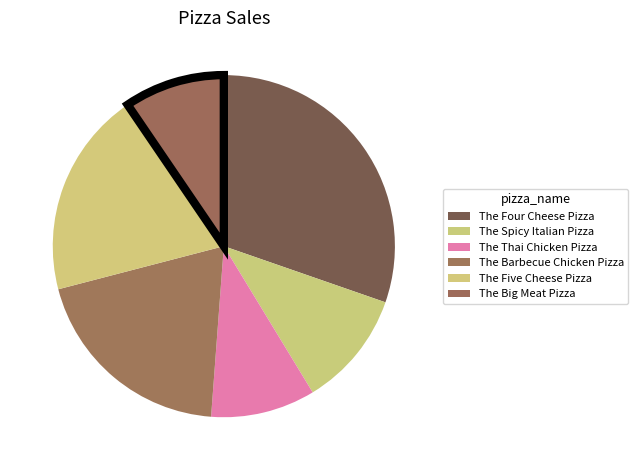

What is the largest slice in the pie chart?

The Four Cheese Pizza